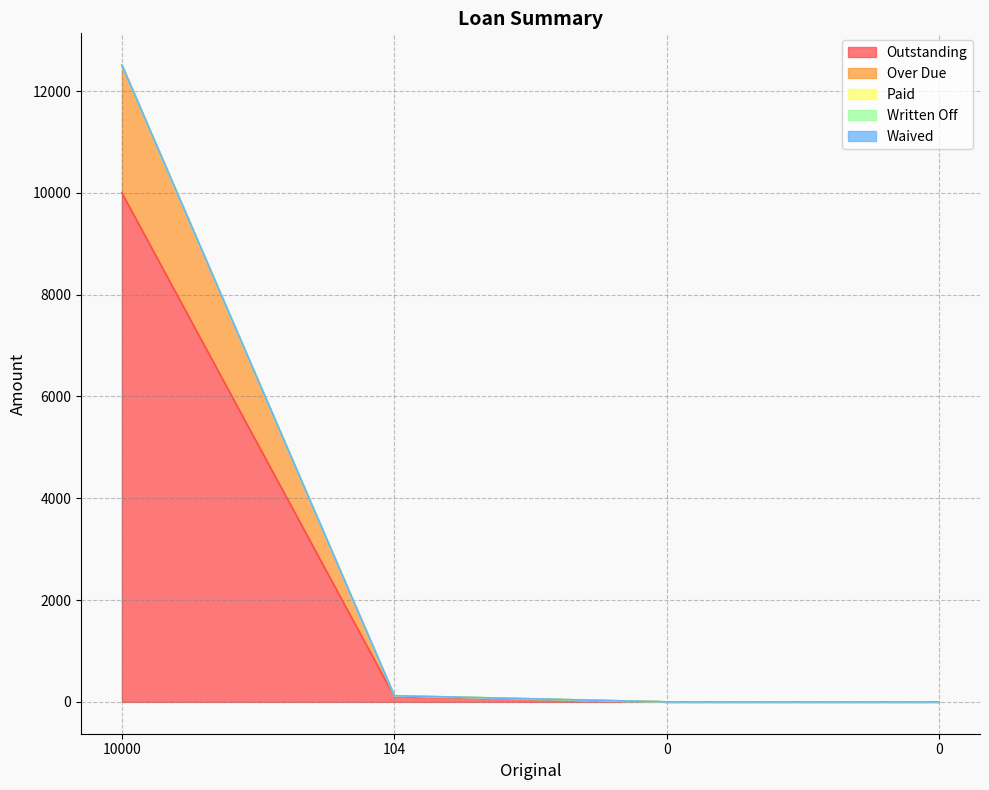

How many lines are shown in the chart?

5